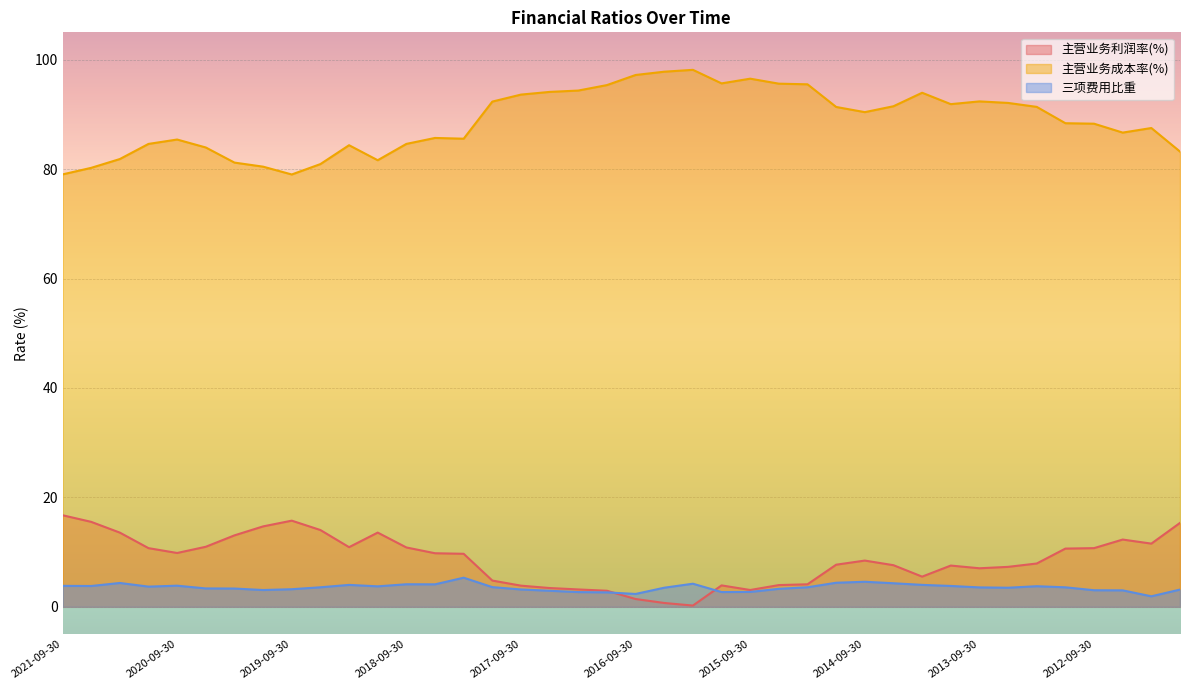

The 主营业务成本率(%) series shows 91.9 at 2013-12-31. True or false?

True